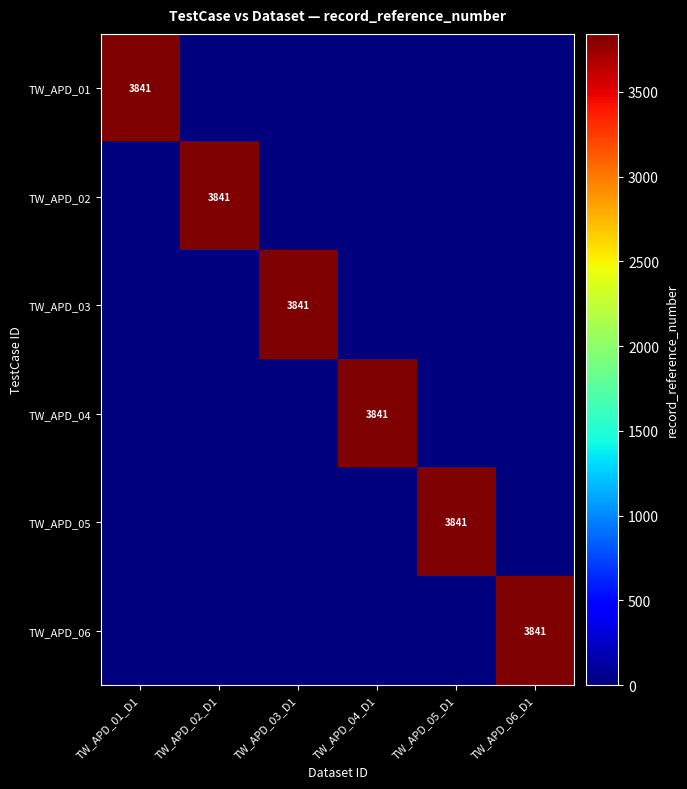

Rank the series by their maximum value, from highest to lowest.

TW_APD_01, TW_APD_02, TW_APD_03, TW_APD_04, TW_APD_05, TW_APD_06